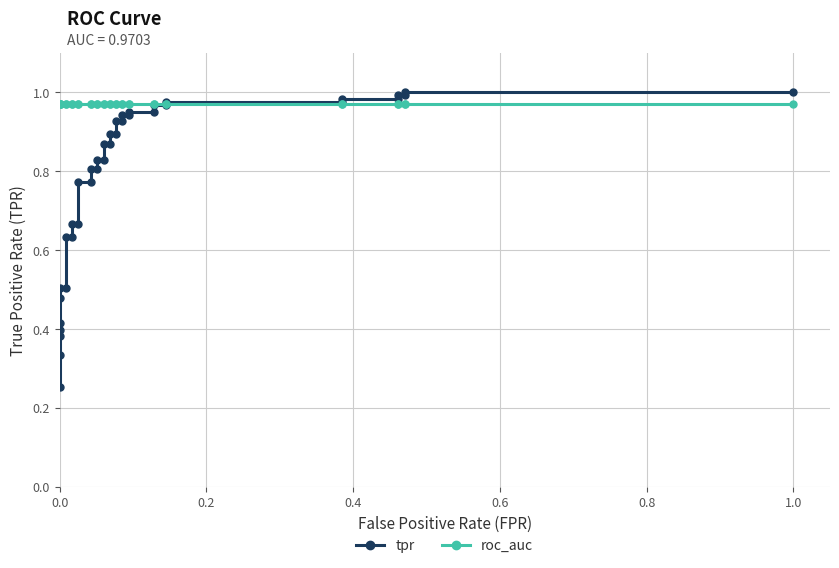

What is the minimum value for tpr?

0.3